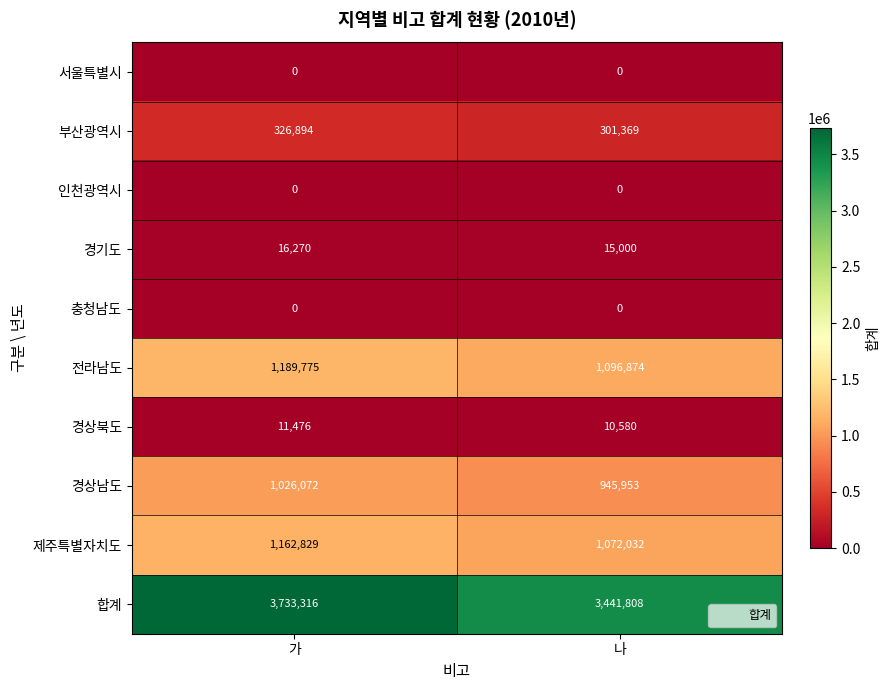

Between 가 and 나, which series saw the biggest shift?

합계